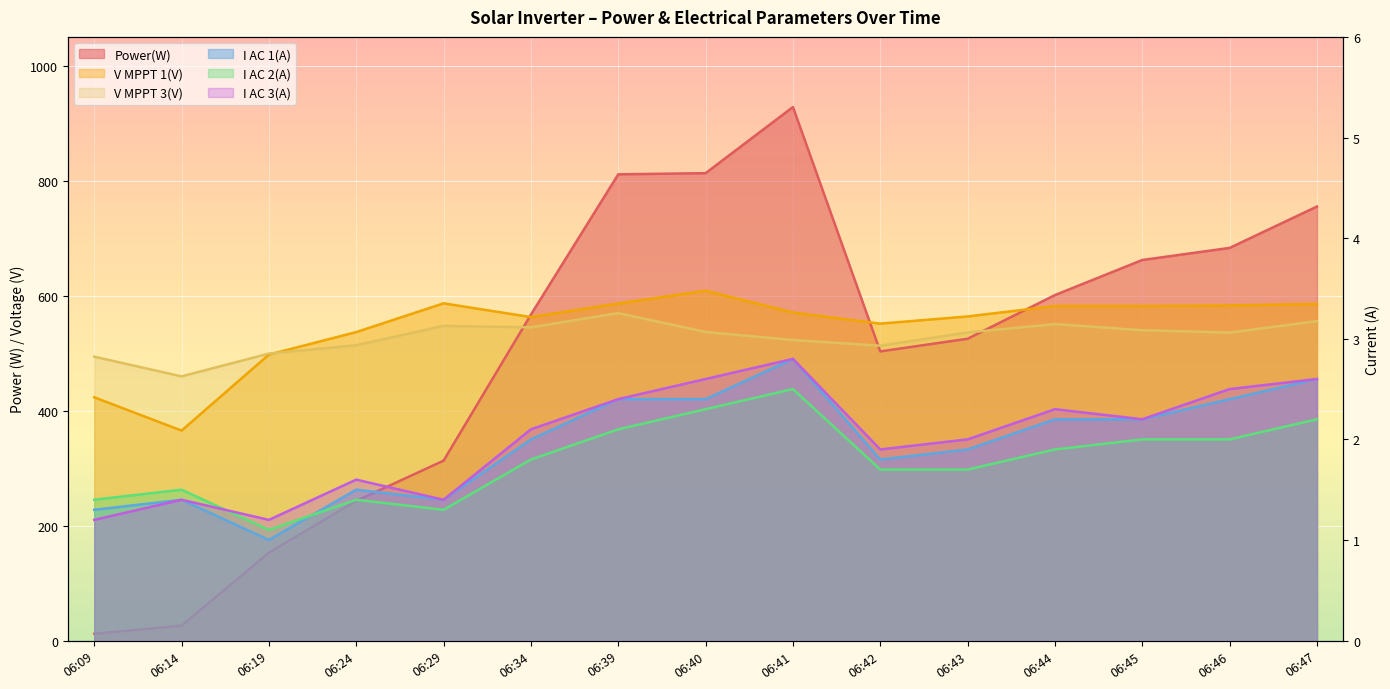

True or false: Power(W) has a value of 928.0 at 06:41.

True